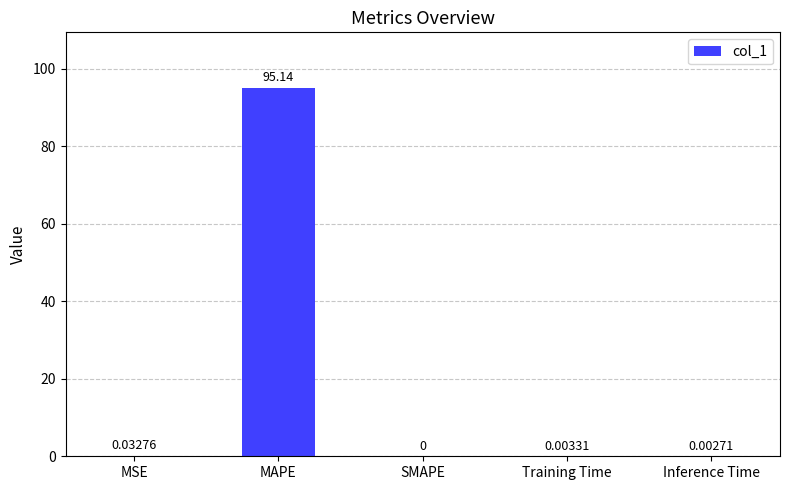

At which category does the chart reach its peak across all series?

MAPE